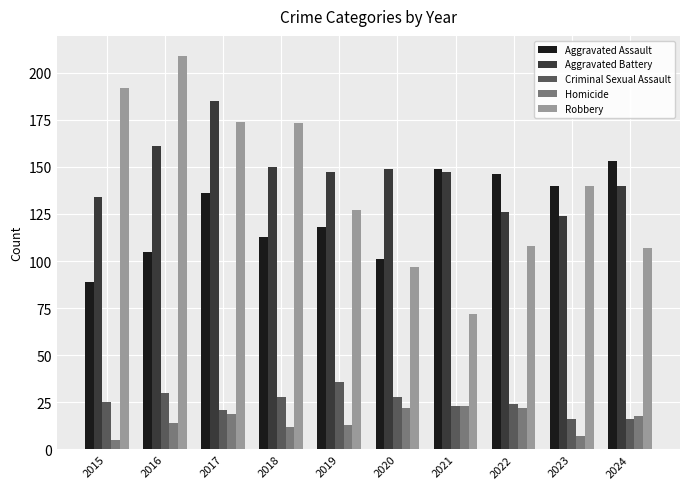

How many data points in Aggravated Assault are less than 136?

5